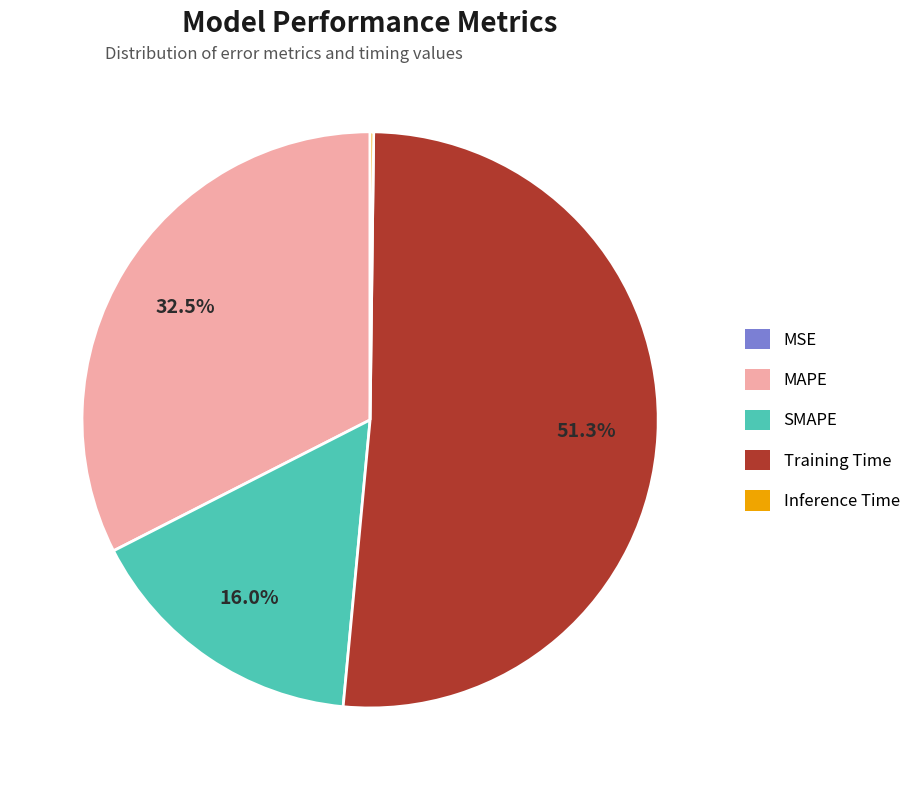

Which category accounts for the majority?

Training Time